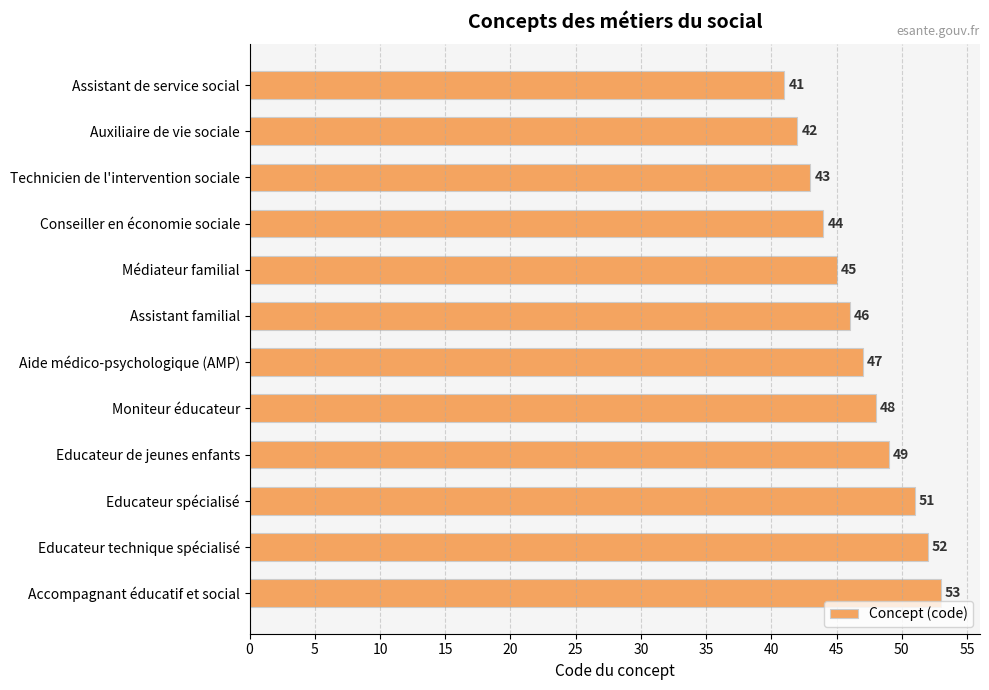

What is the label of the 1st bar from the top?

Assistant de service social